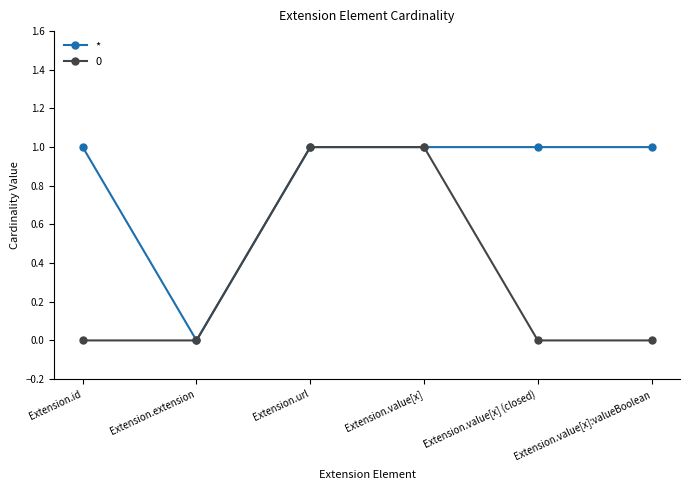

Which series changed the most between Extension.extension and Extension.value[x] (closed)?

*